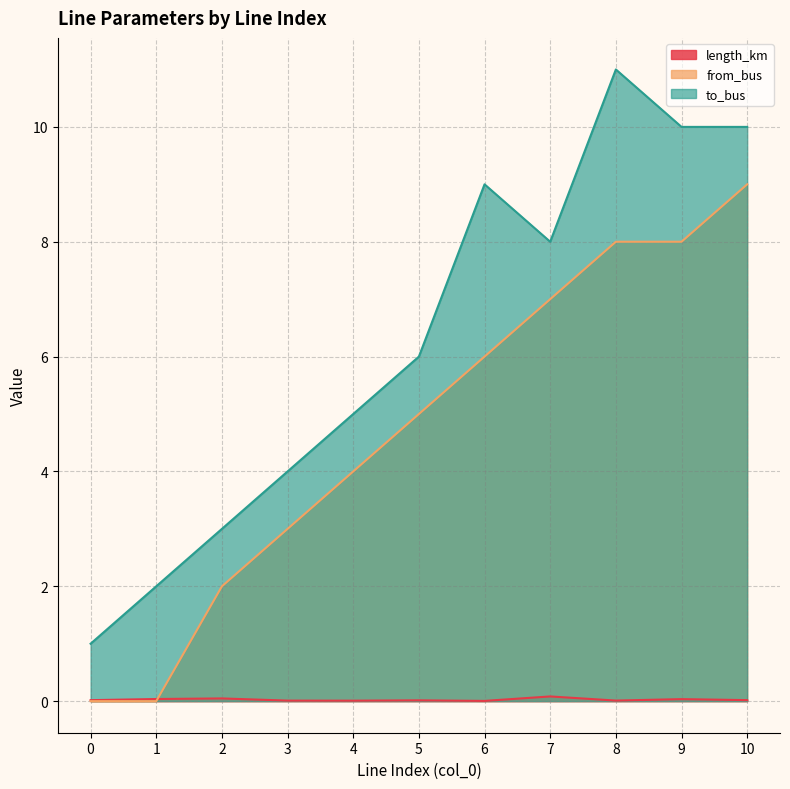

Does the chart have visible grid lines?

Yes